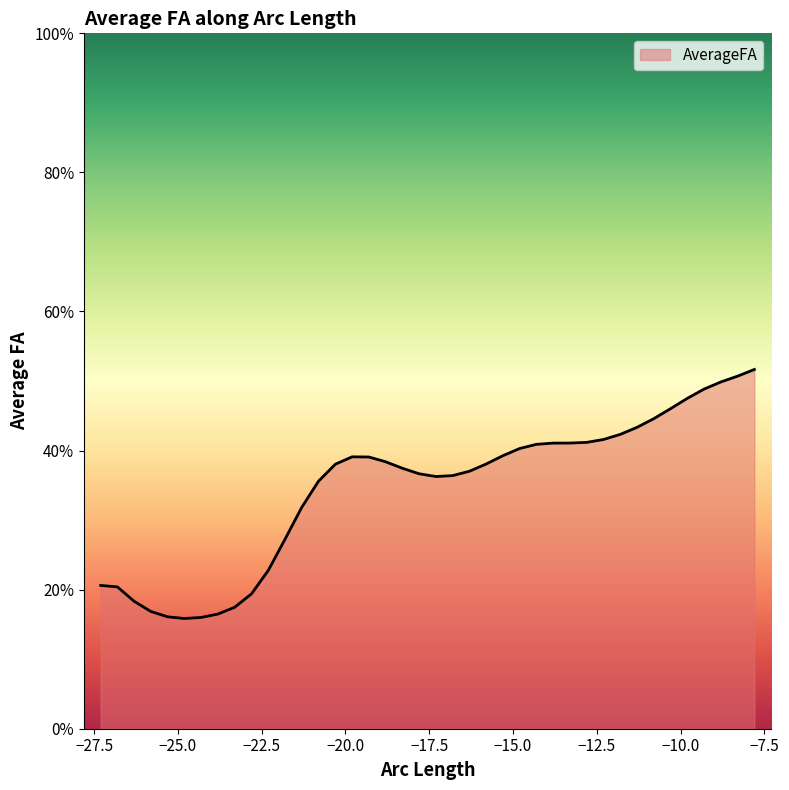

Is this an area chart (filled region under the line)?

Yes